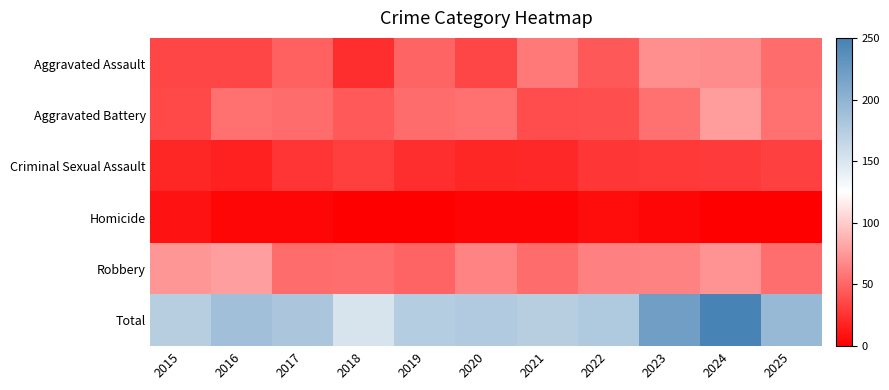

Reading right to left, list all the values displayed in this chart.

Aggravated Assault: 2025=53	2024=69	2023=70	2022=43	2021=60	2020=35	2019=49	2018=23	2017=47	2016=35	2015=35
Aggravated Battery: 2025=55	2024=77	2023=56	2022=39	2021=38	2020=56	2019=53	2018=44	2017=53	2016=56	2015=36
Criminal Sexual Assault: 2025=32	2024=29	2023=28	2022=27	2021=20	2020=19	2019=23	2018=31	2017=26	2016=16	2015=19
Homicide: 2025=0	2024=0	2023=3	2022=6	2021=2	2020=2	2019=0	2018=0	2017=3	2016=3	2015=9
Robbery: 2025=54	2024=73	2023=64	2022=63	2021=53	2020=65	2019=49	2018=54	2017=53	2016=78	2015=74
Total: 2025=194	2024=248	2023=221	2022=178	2021=173	2020=177	2019=174	2018=152	2017=182	2016=188	2015=173